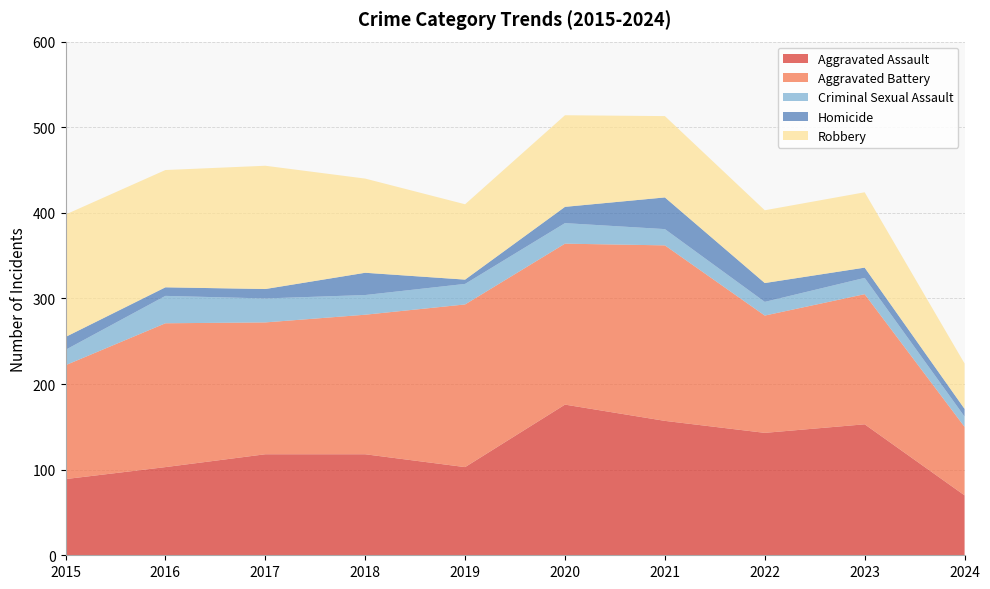

Reading left to right, transcribe all the data shown in this chart.

Aggravated Assault: 89	103	118	118	103	176	157	143	153	70
Aggravated Battery: 133	168	154	163	190	188	205	137	152	80
Criminal Sexual Assault: 18	32	28	23	24	24	19	16	19	12
Homicide: 15	10	11	26	5	19	37	22	12	9
Robbery: 143	137	144	110	88	107	95	85	88	53